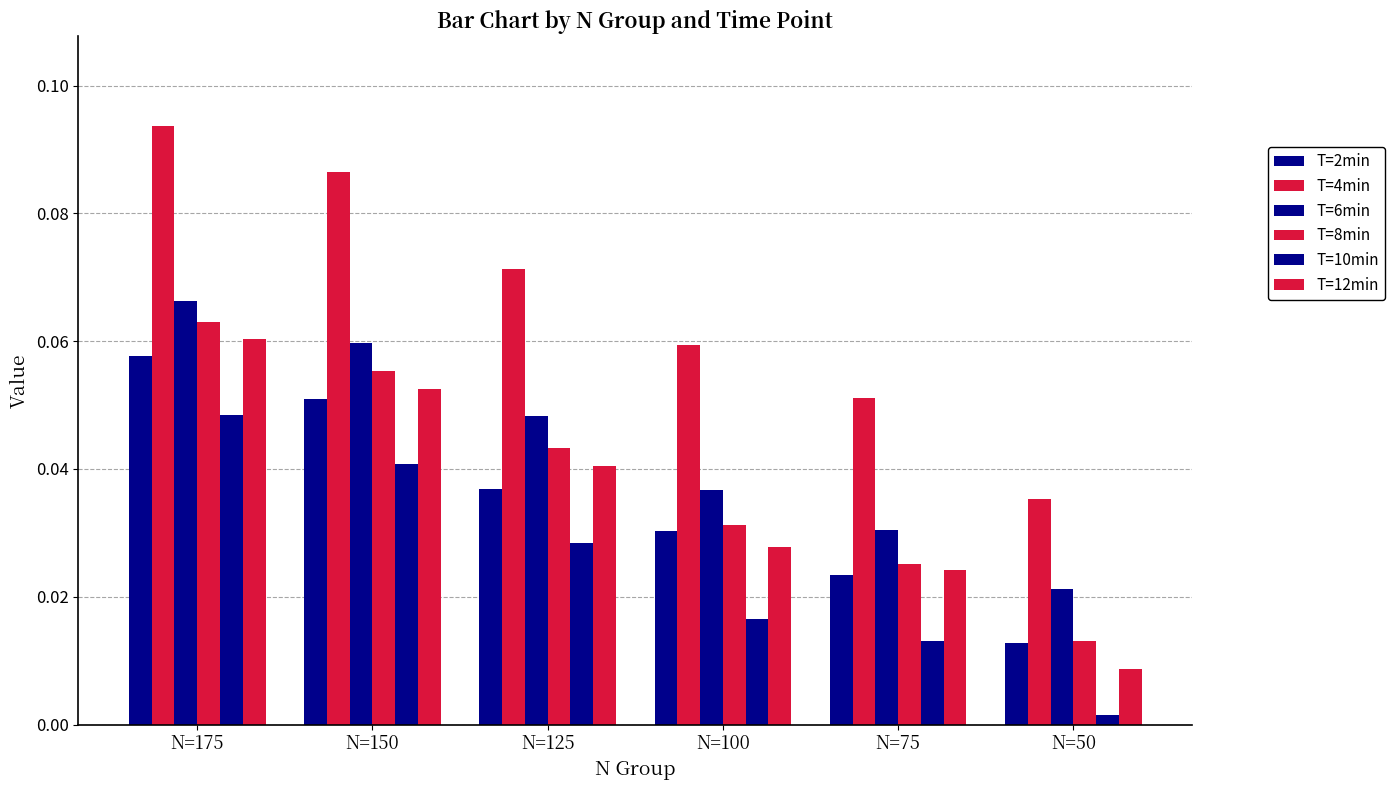

True or false: T=4min has a value of 0.1 at N=175.

True